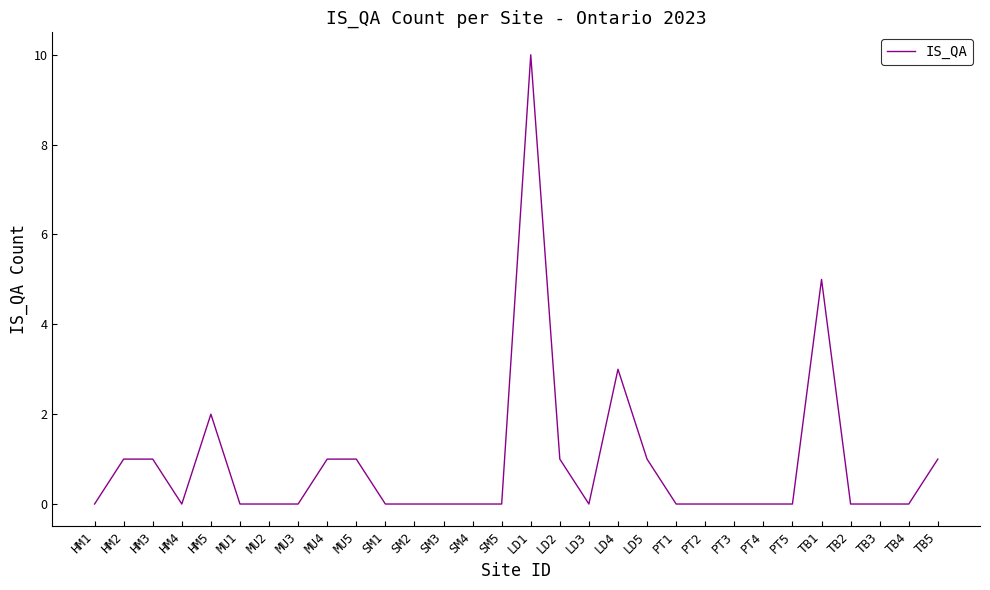

Reading right to left, extract all data points from this chart.

TB5=1	TB4=0	TB3=0	TB2=0	TB1=5	PT5=0	PT4=0	PT3=0	PT2=0	PT1=0	LD5=1	LD4=3	LD3=0	LD2=1	LD1=10	SM5=0	SM4=0	SM3=0	SM2=0	SM1=0	MU5=1	MU4=1	MU3=0	MU2=0	MU1=0	HM5=2	HM4=0	HM3=1	HM2=1	HM1=0